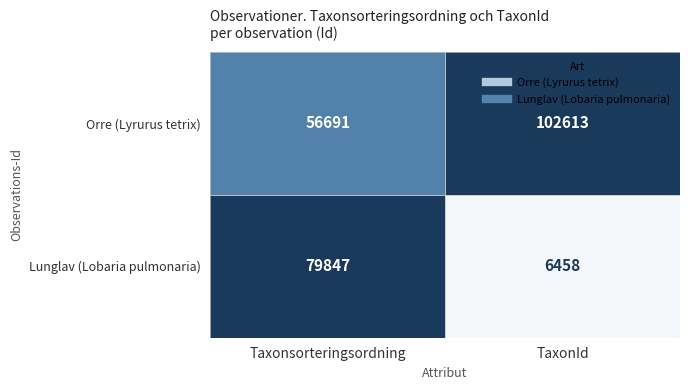

Which series has the largest range (max minus min)?

Lunglav (Lobaria pulmonaria)